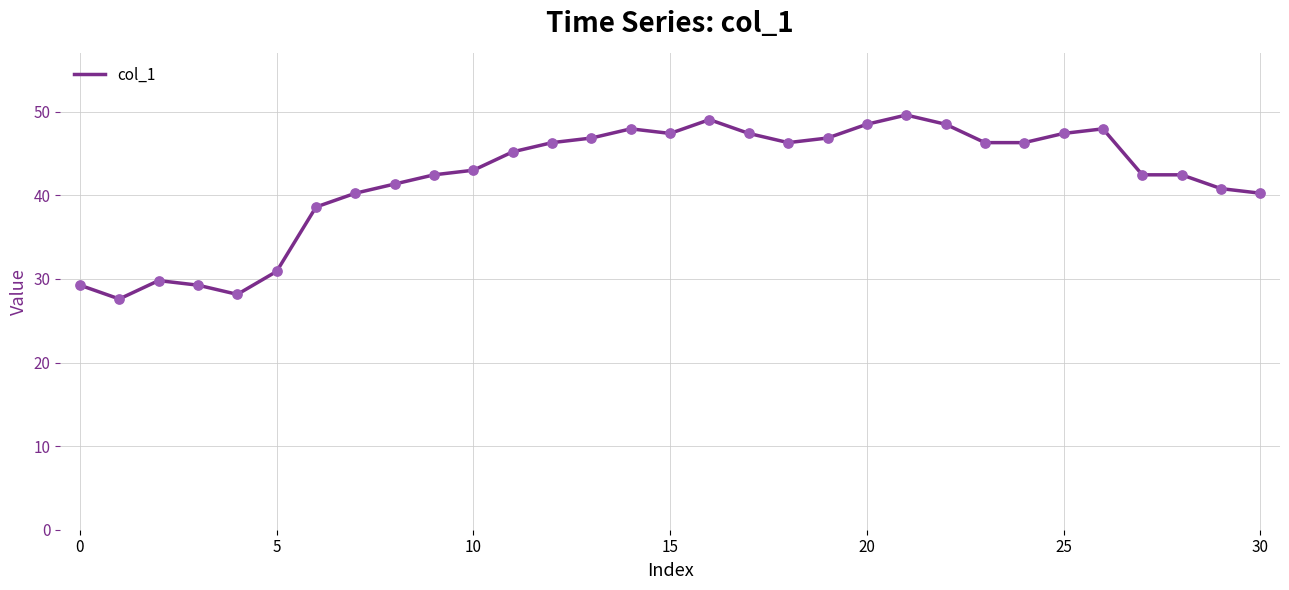

What is the difference between the maximum and minimum values?

22.0